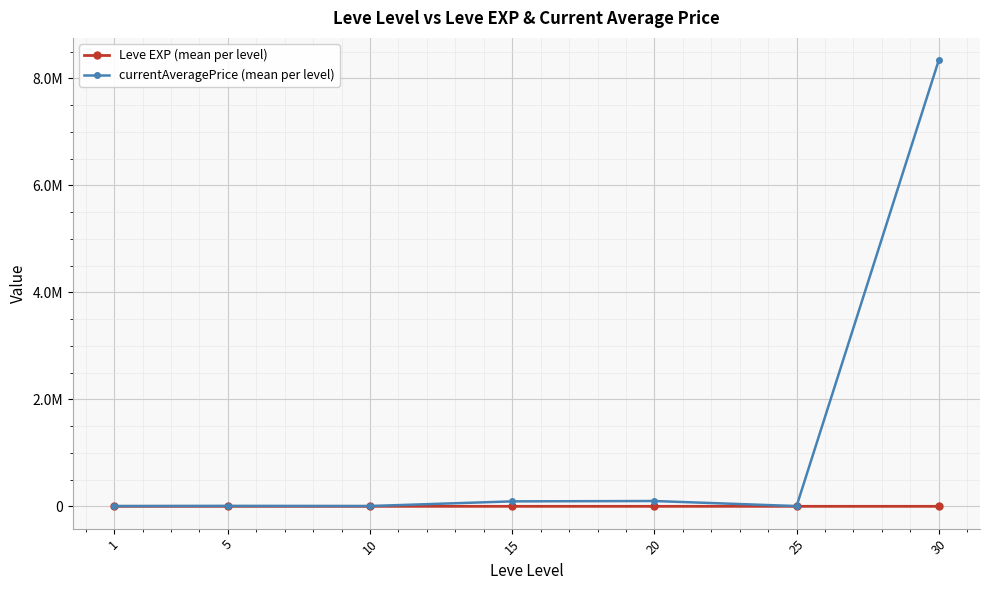

Between 25 and 10, which is larger?

25